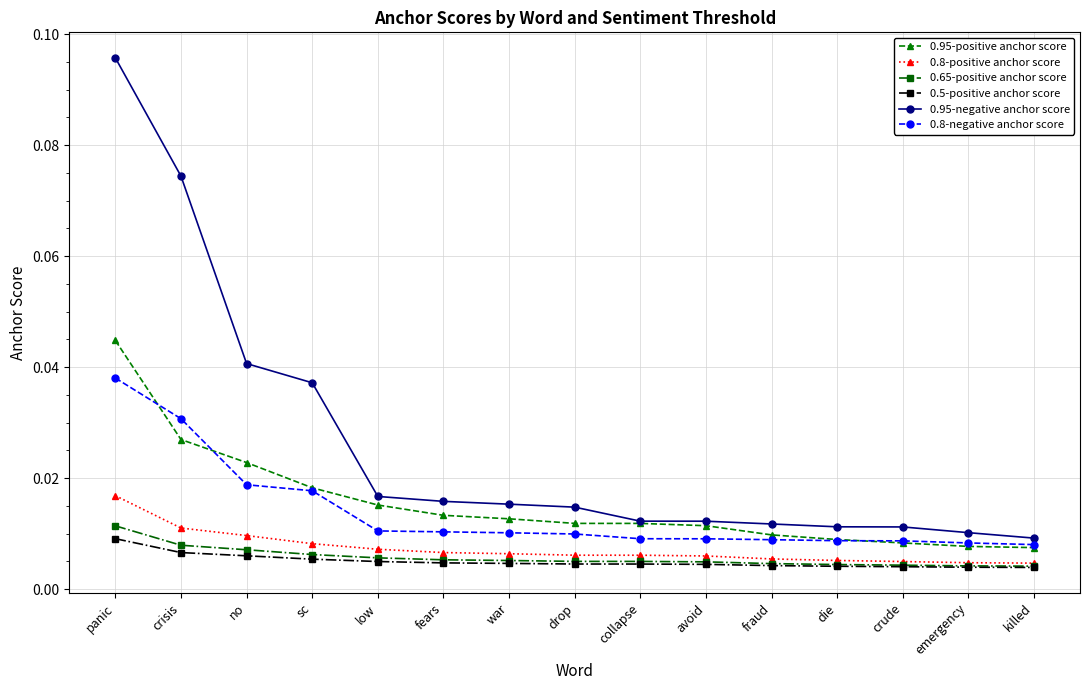

At which category is the sum across all series the highest?

panic